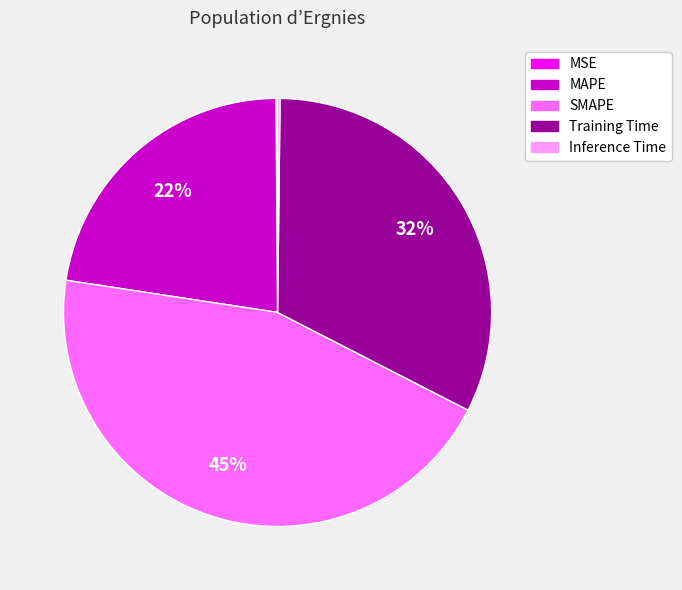

True or false: Training Time accounts for 32% of the total.

True